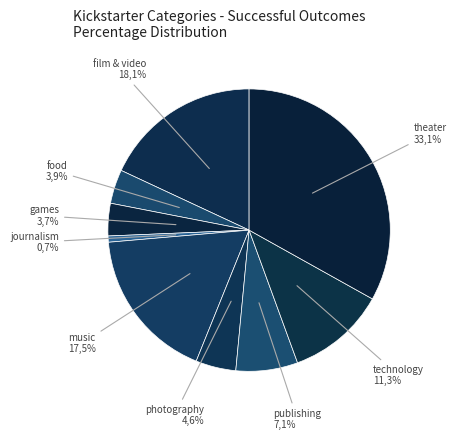

To the nearest percent, what portion does technology represent?

11%